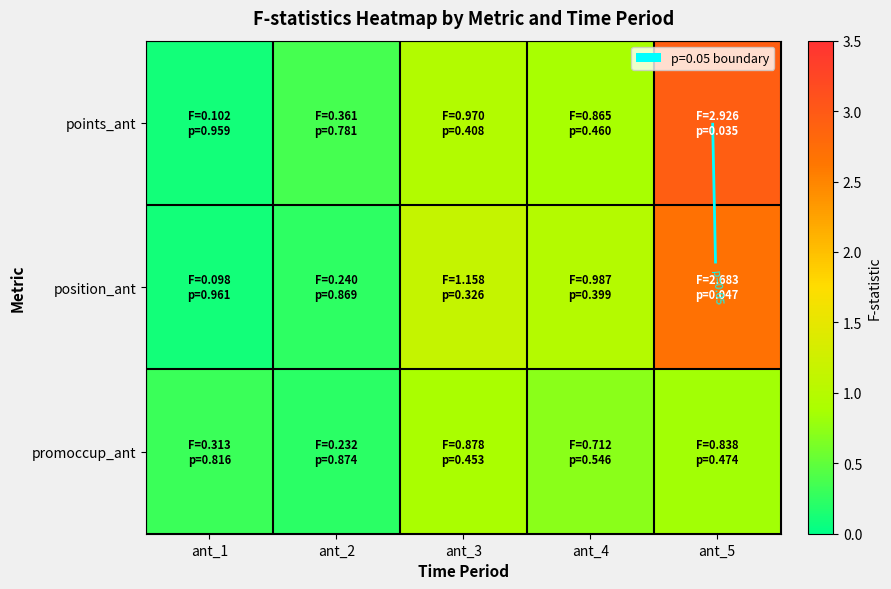

Which series has the largest total across all categories?

points_ant